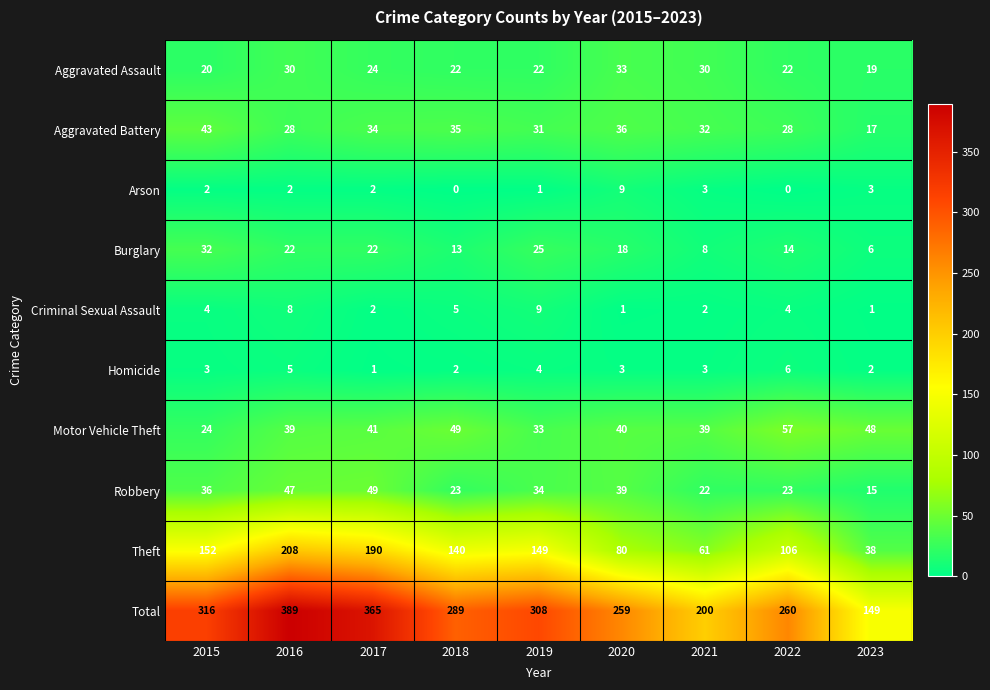

What is the total value across all series at 2023?

298